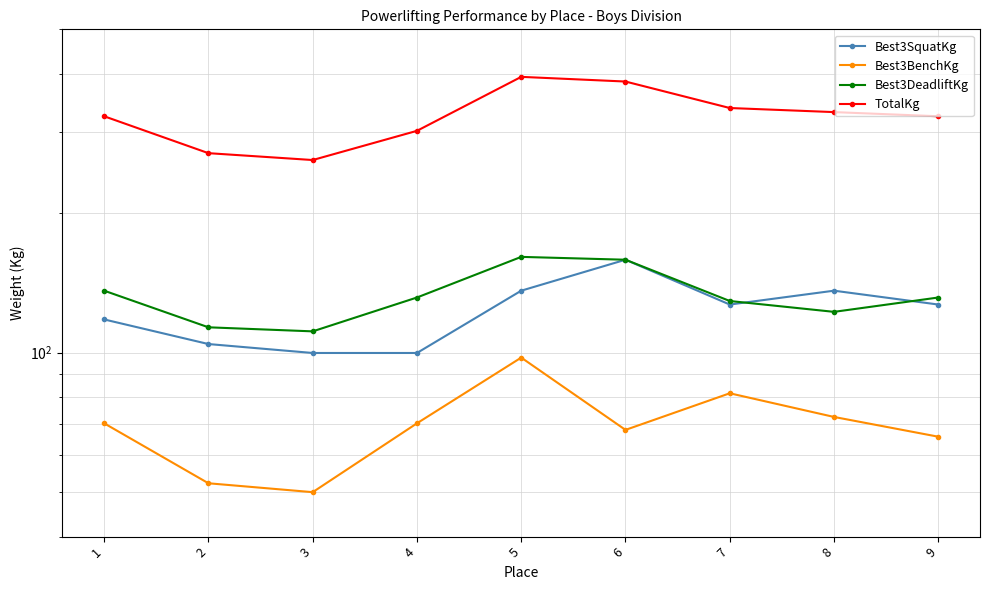

True or false: Best3BenchKg and Best3SquatKg cross at least once.

False